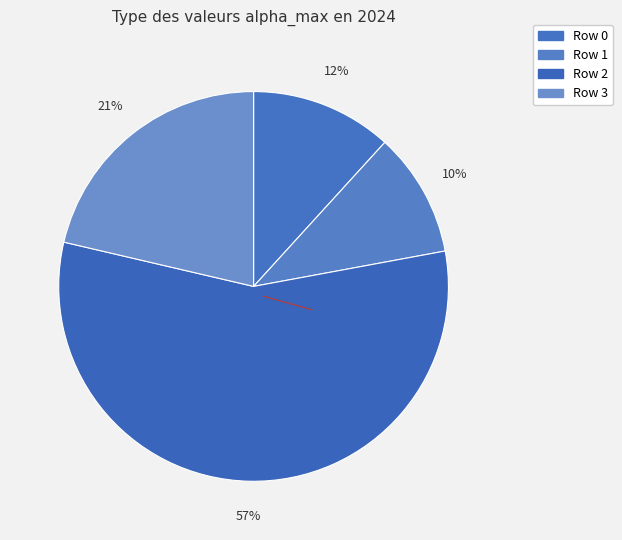

Rank the categories by value from highest to lowest.

2, 3, 0, 1